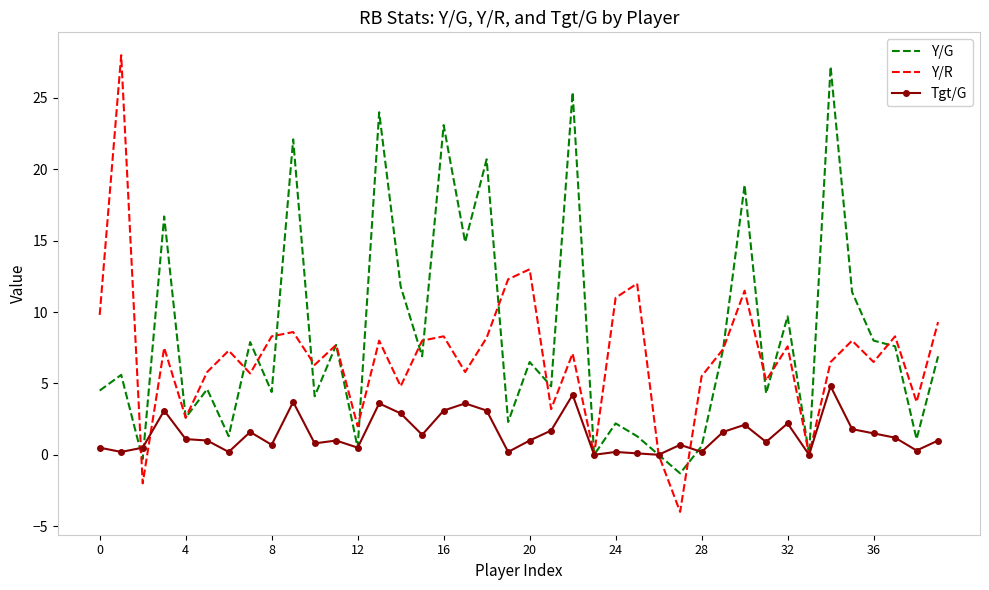

Which series has the widest spread of values?

Y/R